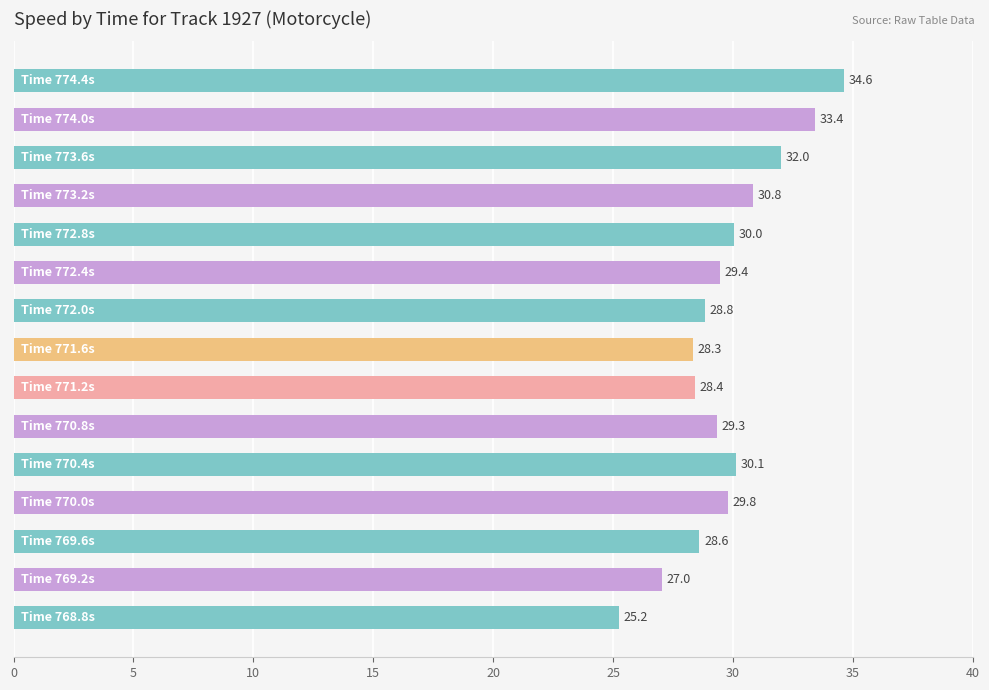

How many distinct data groups are displayed?

1